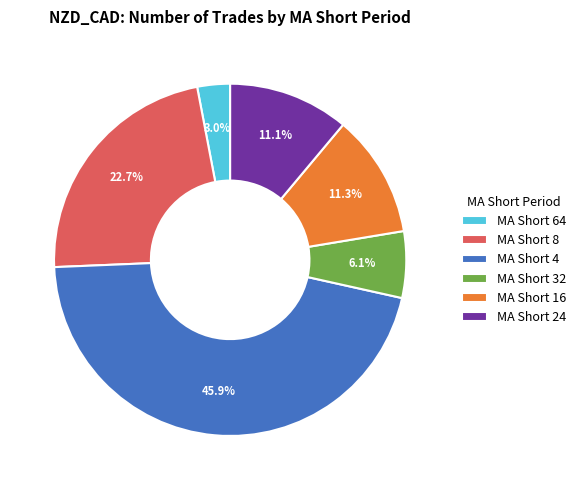

Which category has the smallest portion of the pie?

MA Short 64